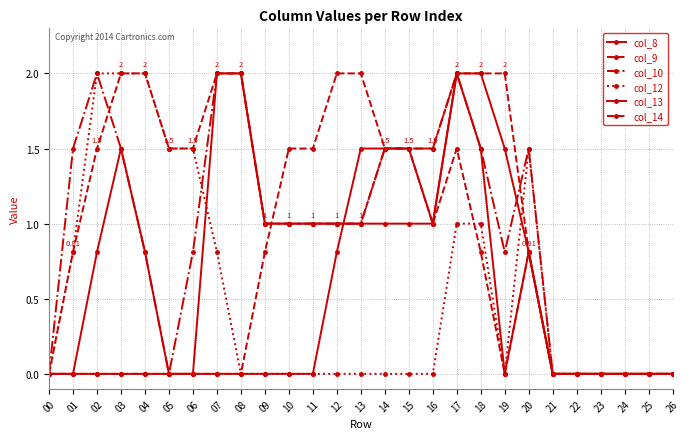

Reading left to right, extract all data points from this chart.

col_8: 0.0	0.0	0.0	0.0	0.0	0.0	0.0	2.0	2.0	1.0	1.0	1.0	1.0	1.0	1.0	1.0	1.0	2.0	2.0	1.5	0.8	0.0	0.0	0.0	0.0	0.0	0.0
col_9: 0.0	0.8	1.5	2.0	2.0	1.5	1.5	2.0	2.0	1.0	1.0	1.0	1.0	1.0	1.5	1.5	1.5	2.0	2.0	2.0	0.8	0.0	0.0	0.0	0.0	0.0	0.0
col_10: 0.0	1.5	2.0	1.5	0.8	0.0	0.8	2.0	2.0	1.0	1.0	1.0	1.0	1.0	1.5	1.5	1.5	2.0	1.5	0.8	1.5	0.0	0.0	0.0	0.0	0.0	0.0
col_12: 0.0	0.8	2.0	2.0	2.0	1.5	1.5	0.8	0.0	0.0	0.0	0.0	0.0	0.0	0.0	0.0	0.0	1.0	1.0	0.0	1.5	0.0	0.0	0.0	0.0	0.0	0.0
col_13: 0.0	0.0	0.8	1.5	0.8	0.0	0.0	0.0	0.0	0.0	0.0	0.0	0.8	1.5	1.5	1.5	1.0	2.0	1.5	0.0	0.8	0.0	0.0	0.0	0.0	0.0	0.0
col_14: 0.0	0.0	0.0	0.0	0.0	0.0	0.0	0.0	0.0	0.8	1.5	1.5	2.0	2.0	1.5	1.5	1.0	1.5	0.8	0.0	0.8	0.0	0.0	0.0	0.0	0.0	0.0